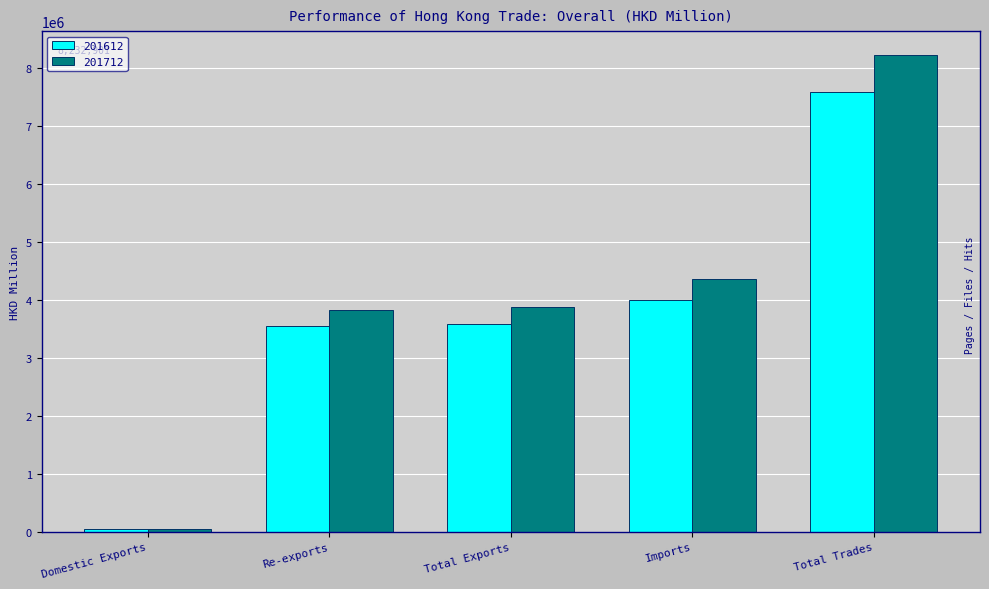

What is the sum of the 201612 values at Domestic Exports and Re-exports?

3588246.9